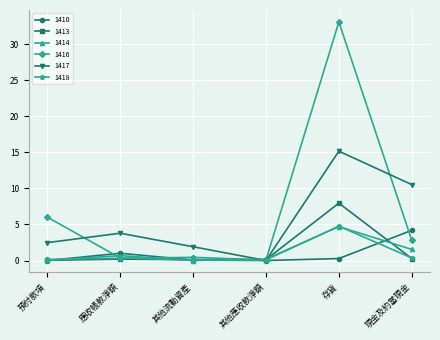

How many categories are shown in the chart?

6